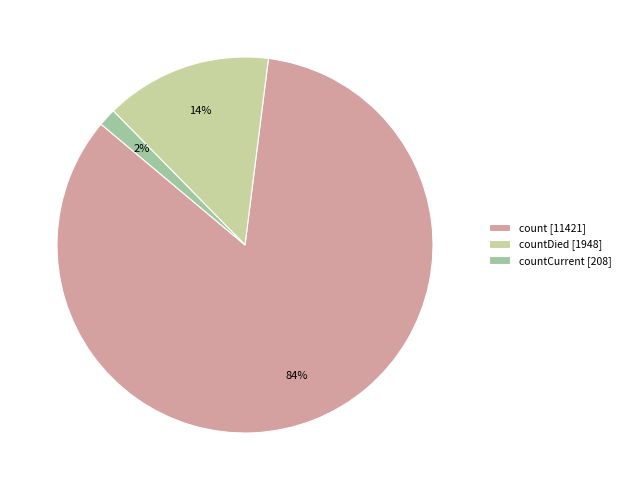

How many segments does this pie chart have?

3